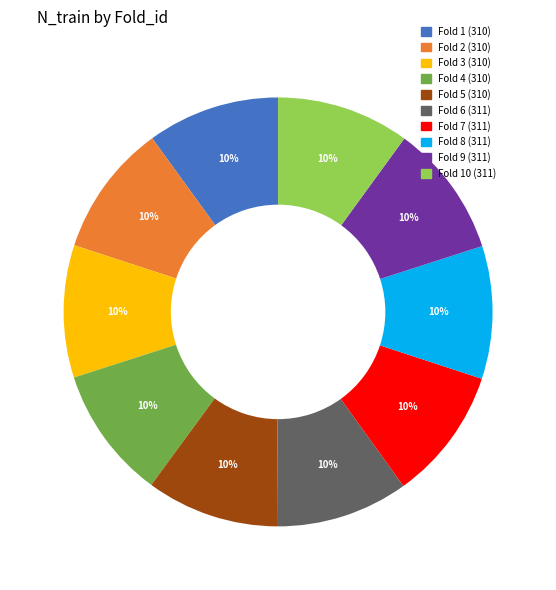

To the nearest percent, what is the average slice percentage?

10%